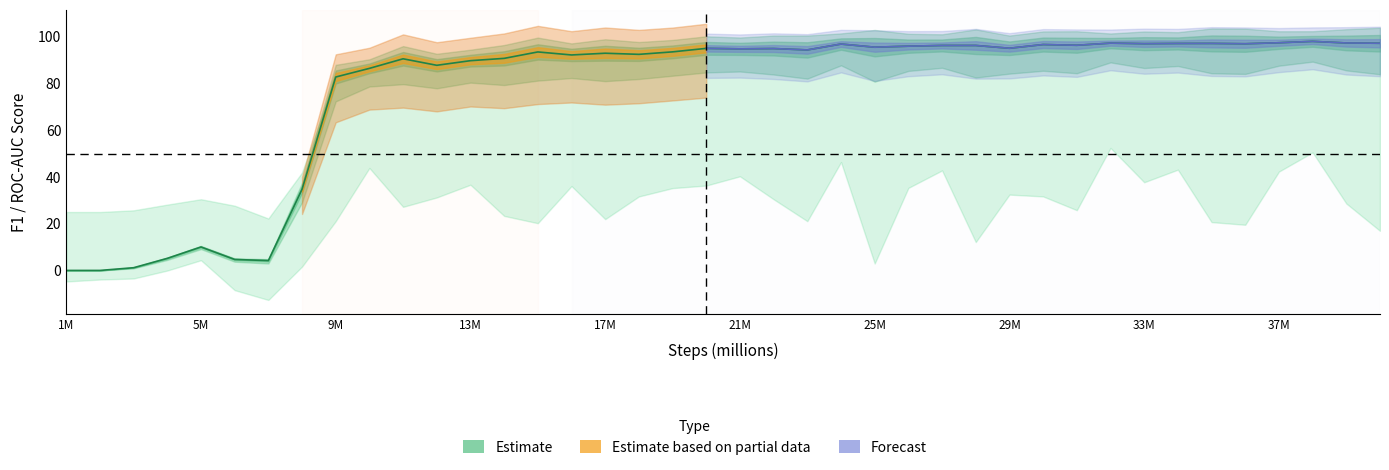

What is the value of the 23rd point from the left?

94.4